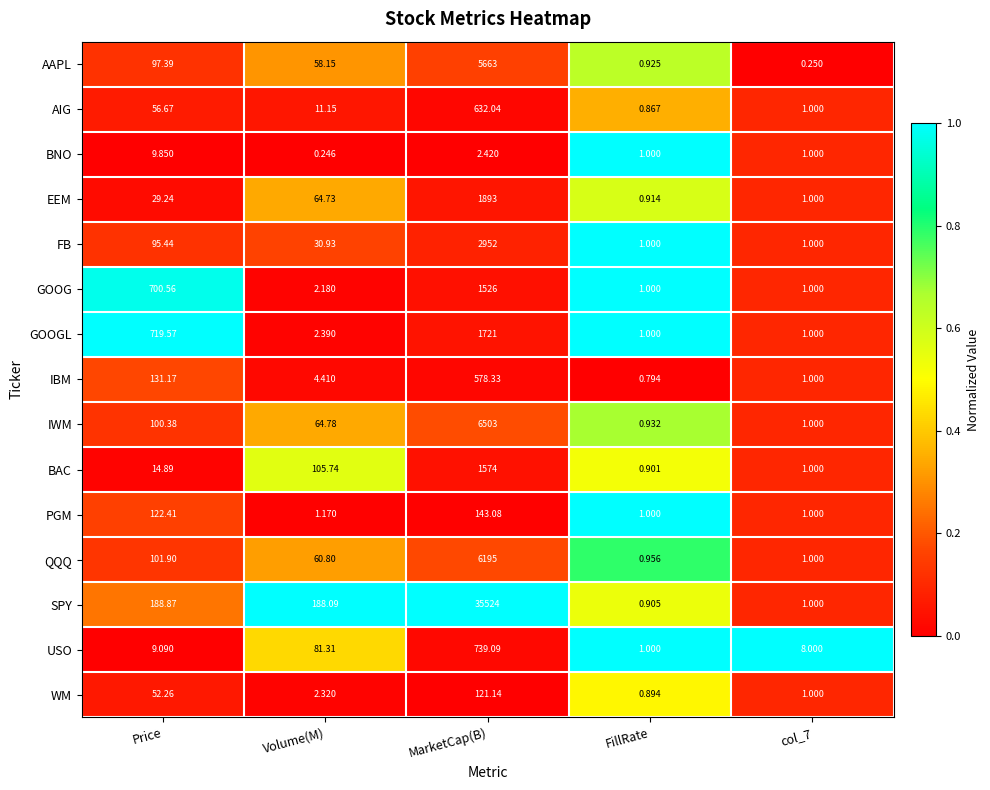

Between MarketCap(B) and col_7, which series saw the biggest shift?

SPY